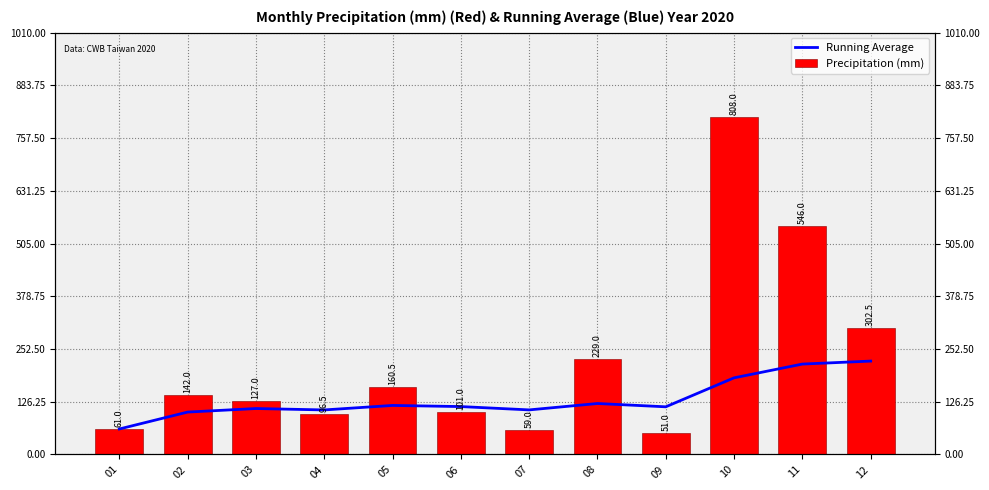

How many groups of bars are there?

12